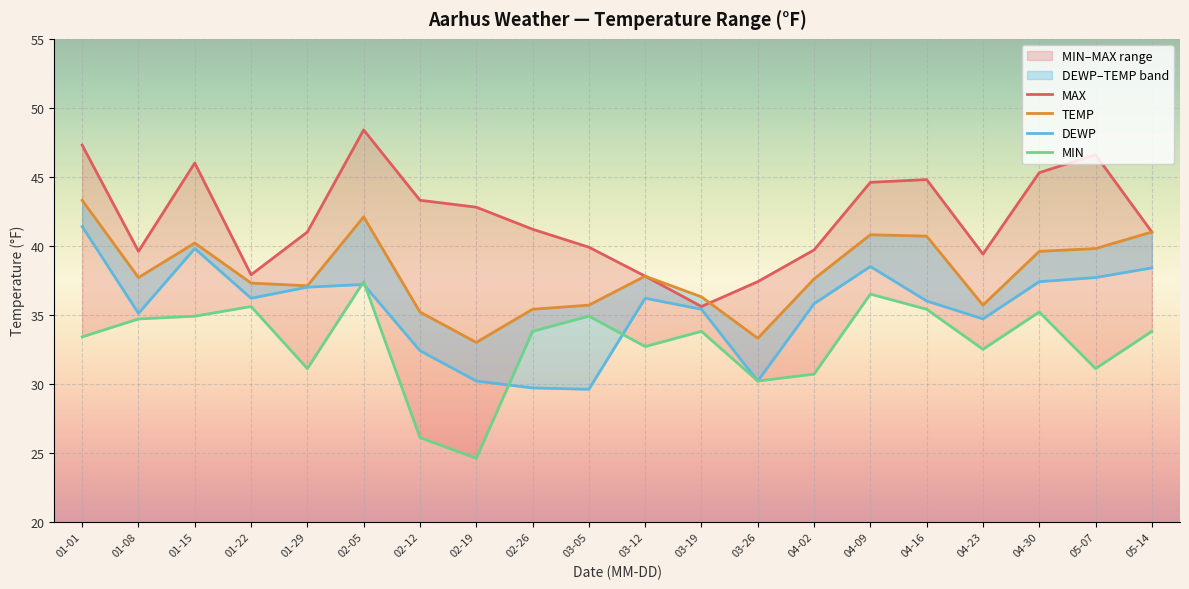

The MAX series shows 79.3 at 01-15. True or false?

False